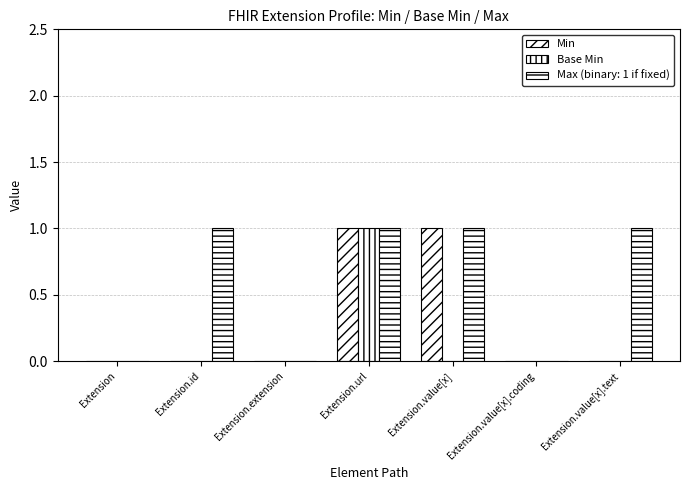

Are the bars horizontal?

No